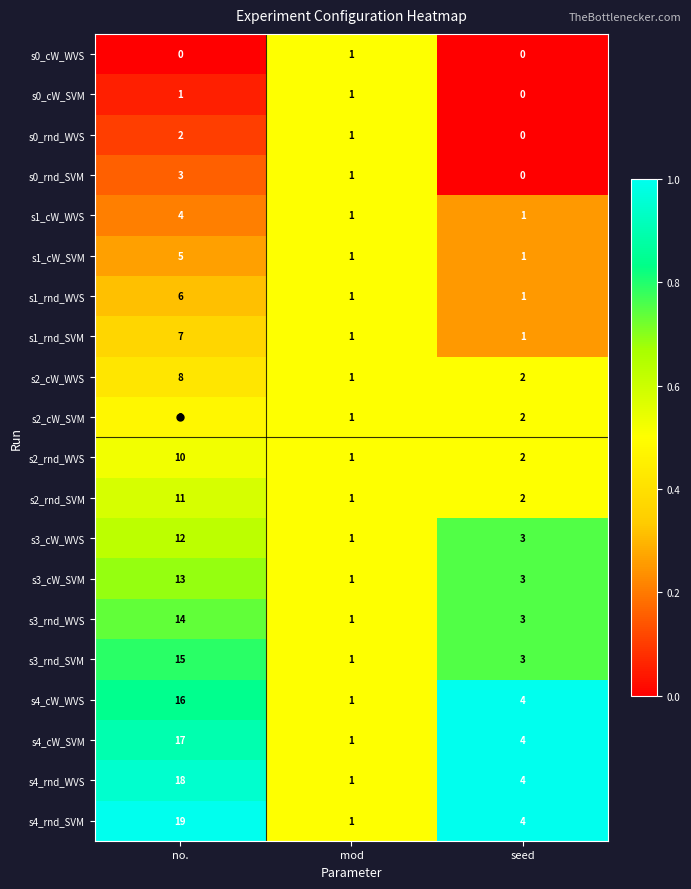

True or false: s0_rnd_SVM has a value of -1 at seed.

False